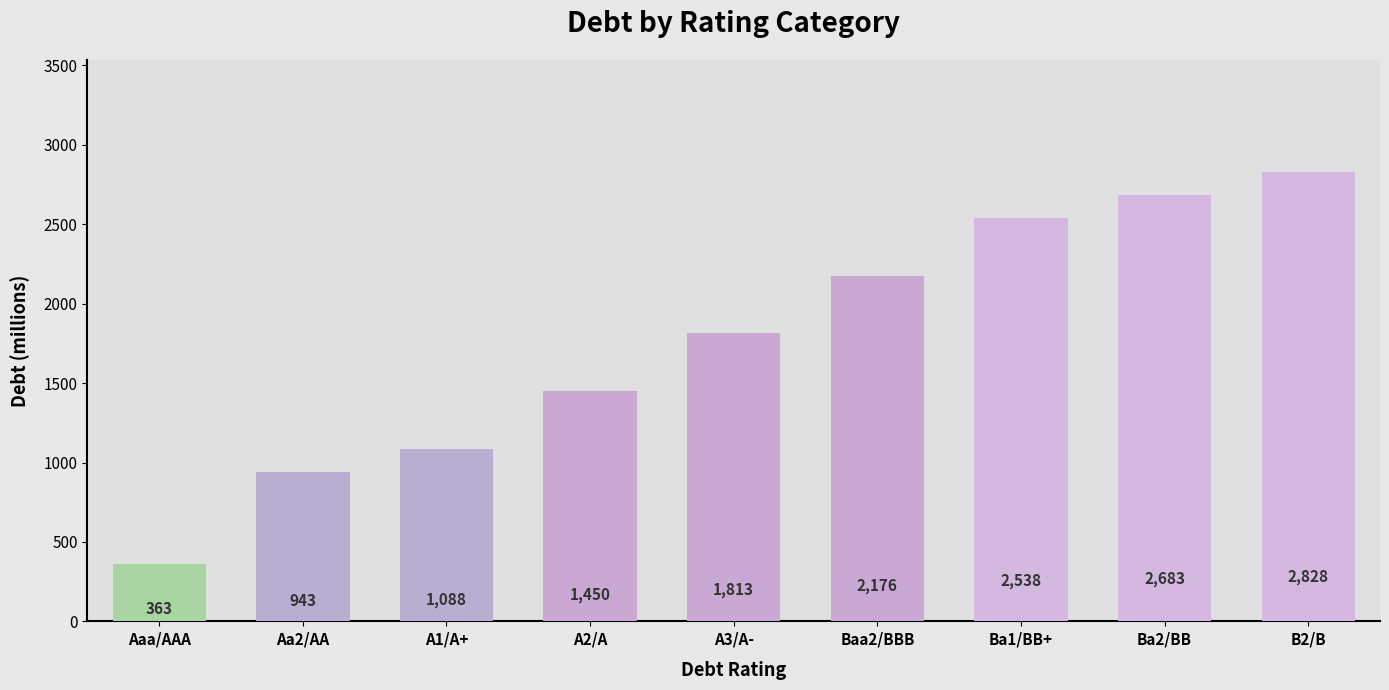

What is the greatest value displayed?

2828.4